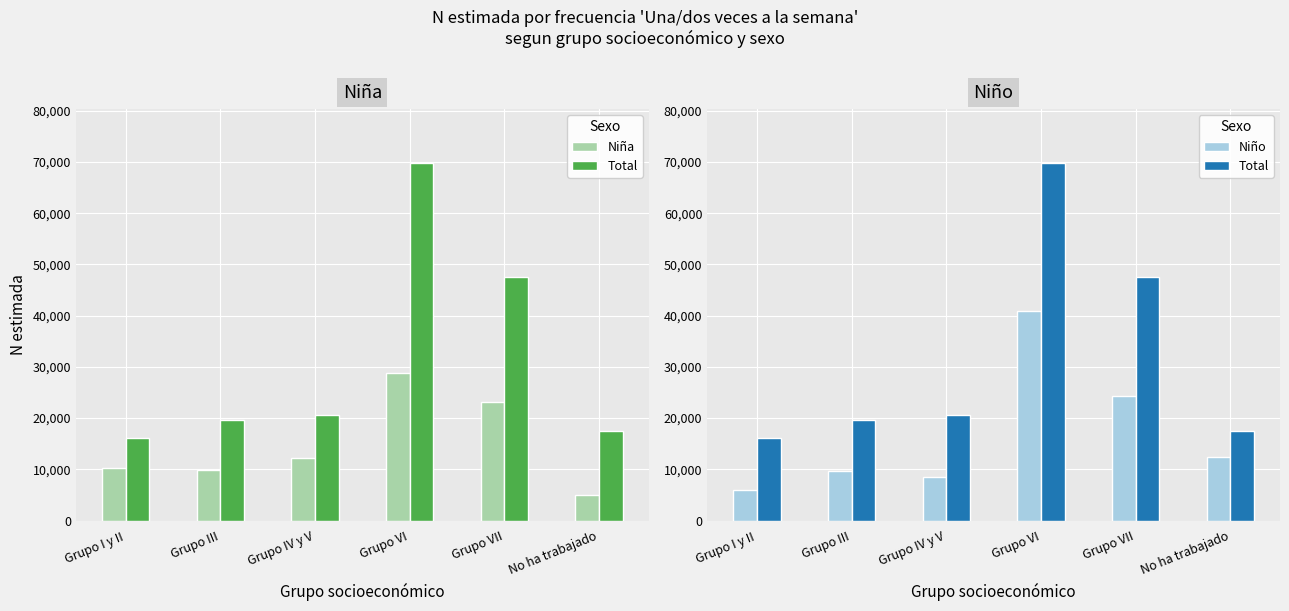

The value of Niña at No ha trabajado is 1585. True or false?

False